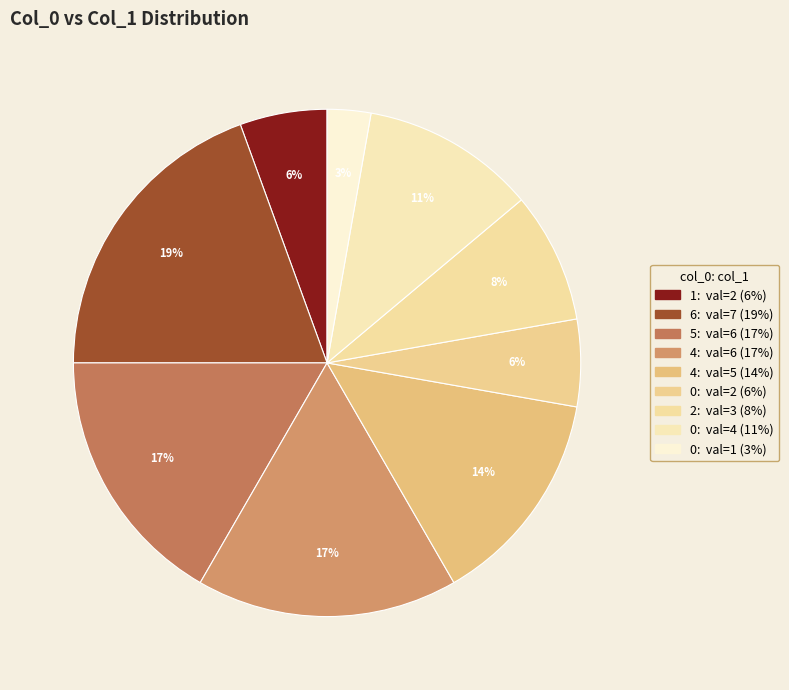

Does any single category account for the majority?

No